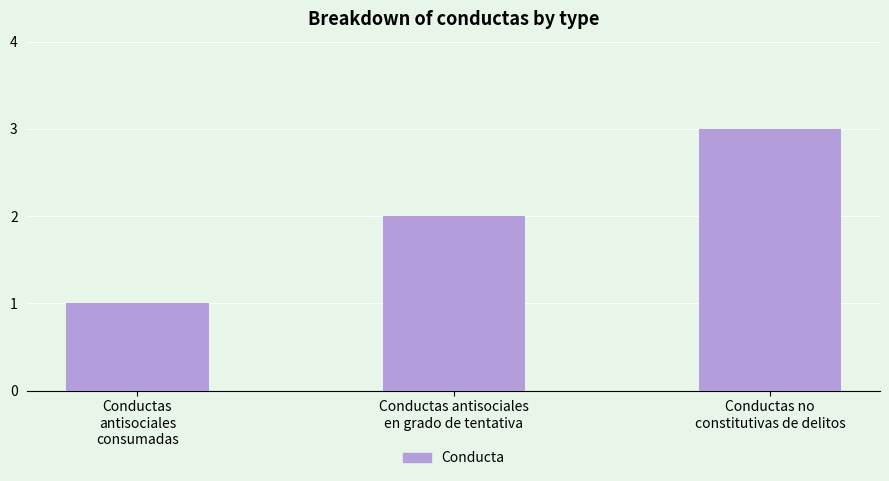

What position from the right is Conductas antisociales
en grado de tentativa?

2